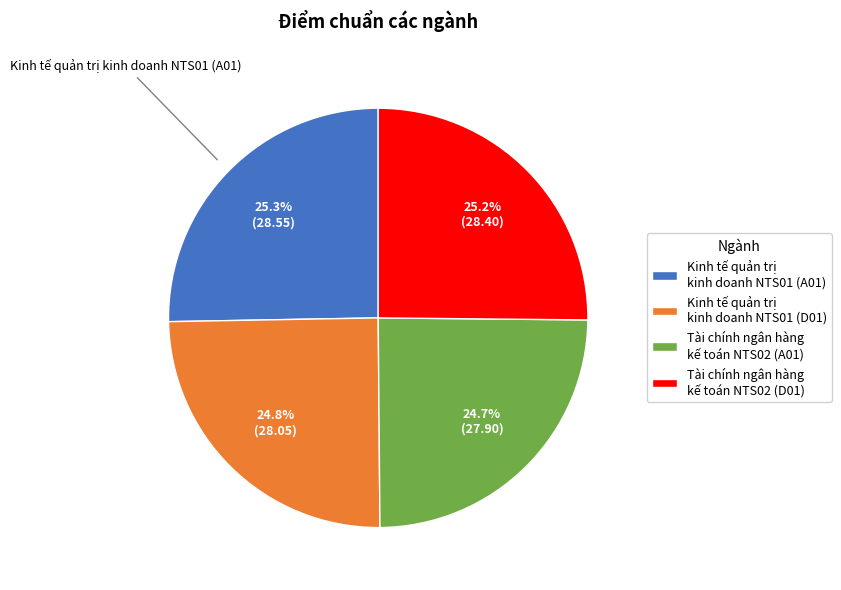

Is there a majority slice in this chart?

No